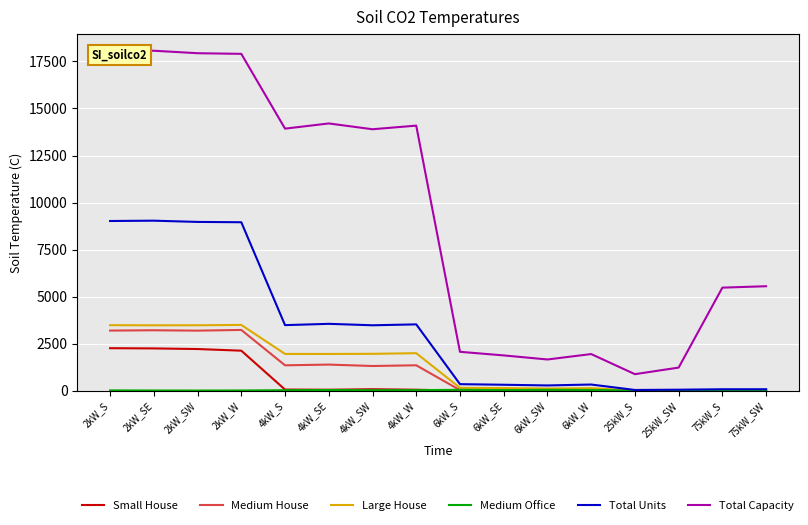

Which series has the largest range (max minus min)?

Total Capacity